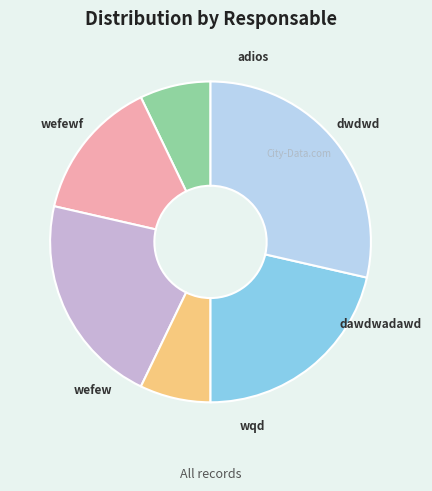

How much of the chart is everything except dwdwd?

85.7%